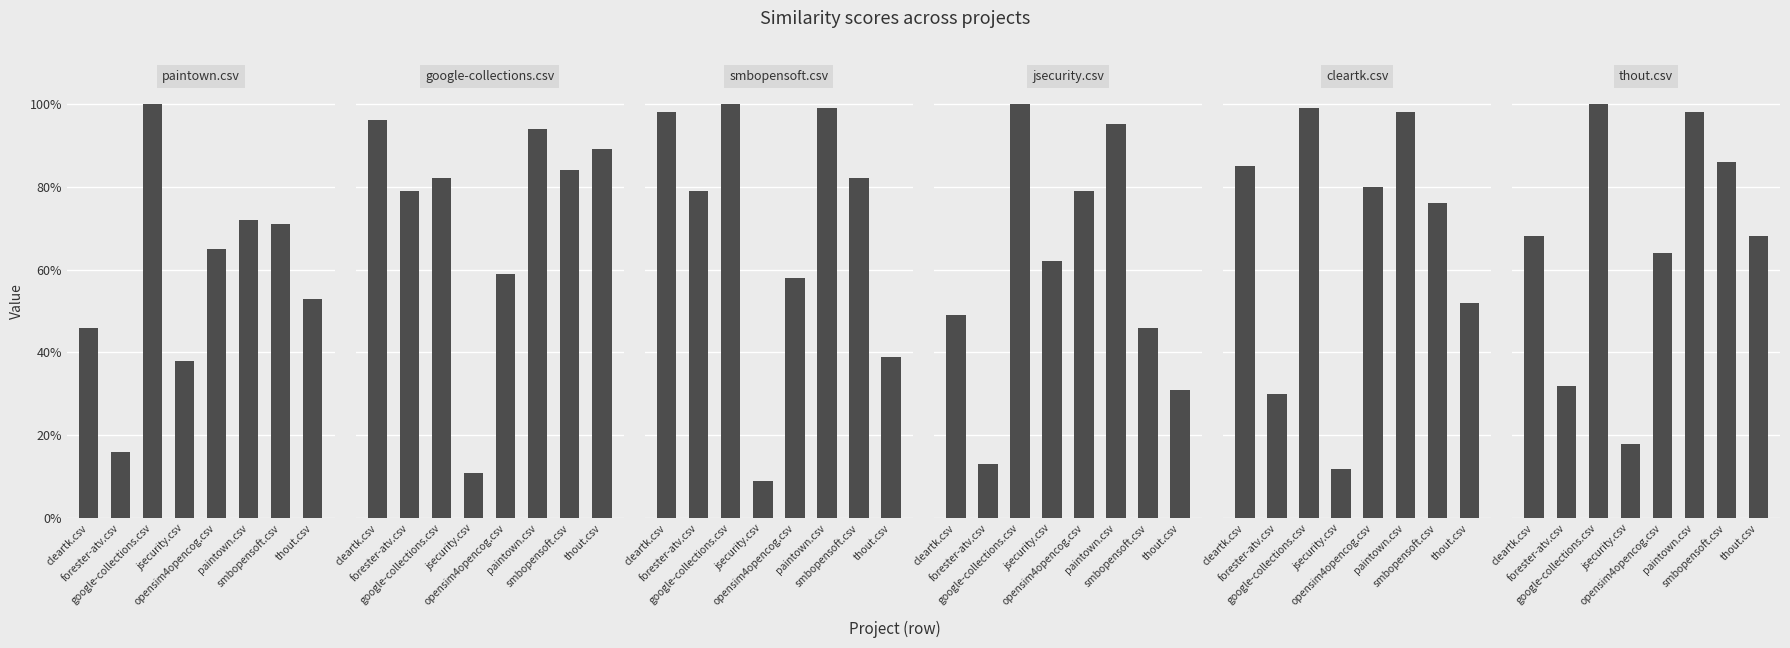

Are the bars grouped side by side (vs. stacked)?

Yes